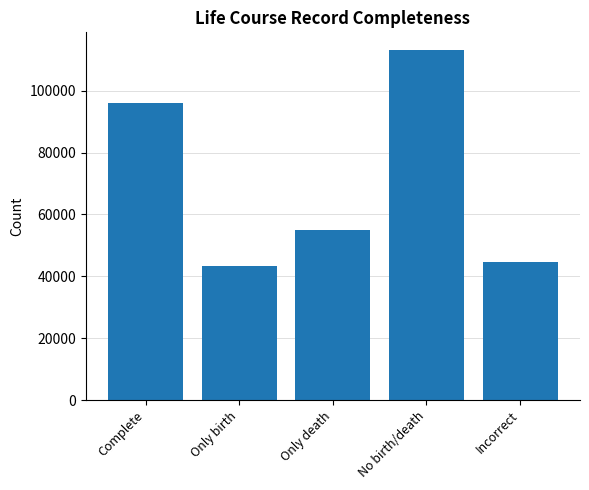

Reading left to right, list all the values displayed in this chart.

95938	43302	55063	113224	44769